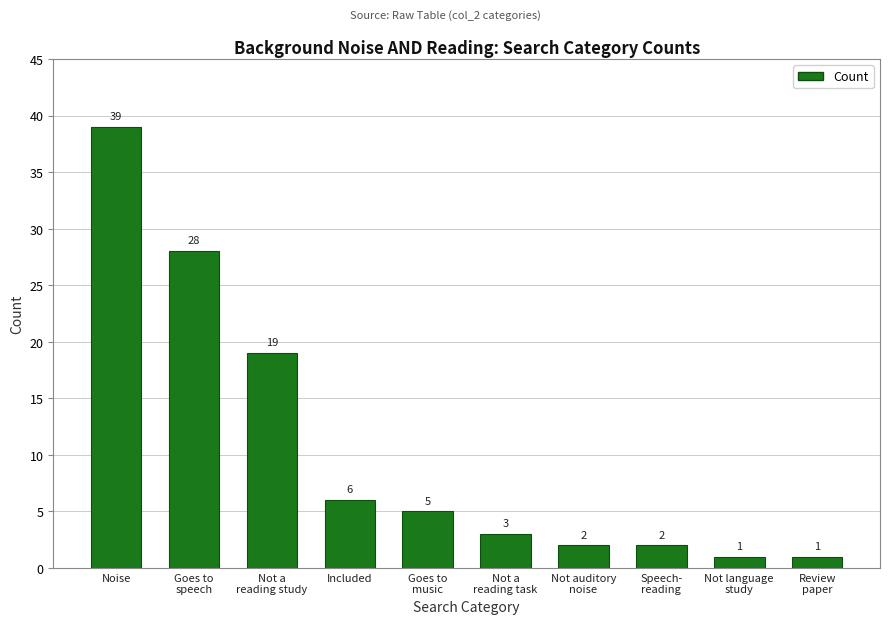

Reading left to right, list all the values displayed in this chart.

Noise=39	Goes to
speech=28	Not a
reading study=19	Included=6	Goes to
music=5	Not a
reading task=3	Not auditory
noise=2	Speech-
reading=2	Not language
study=1	Review
paper=1